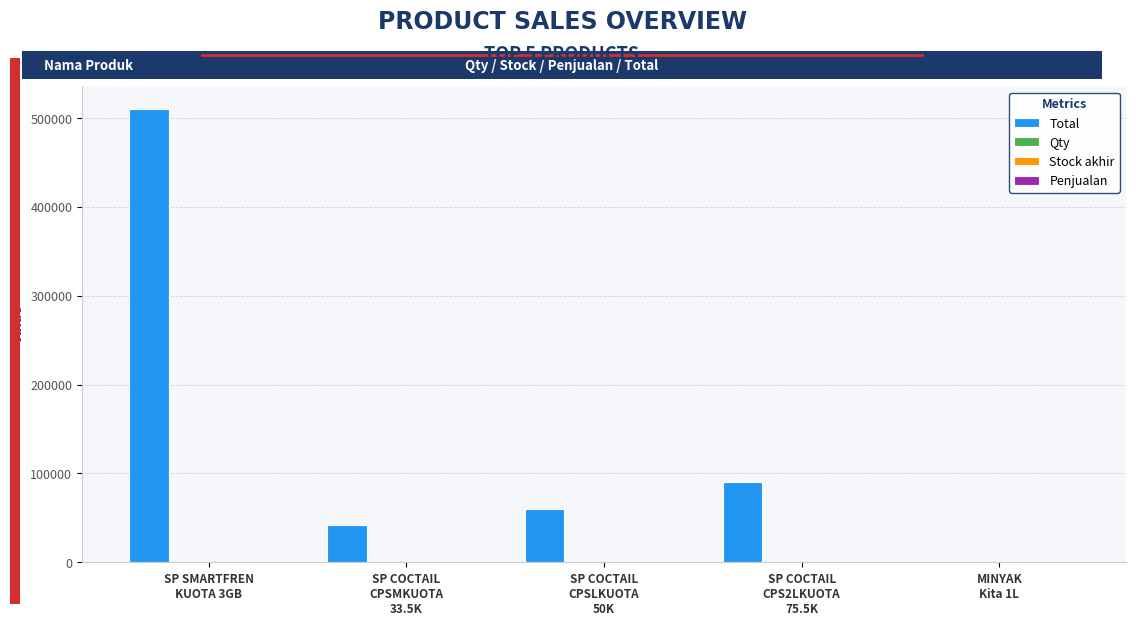

What is the sum of all Total values?

702007